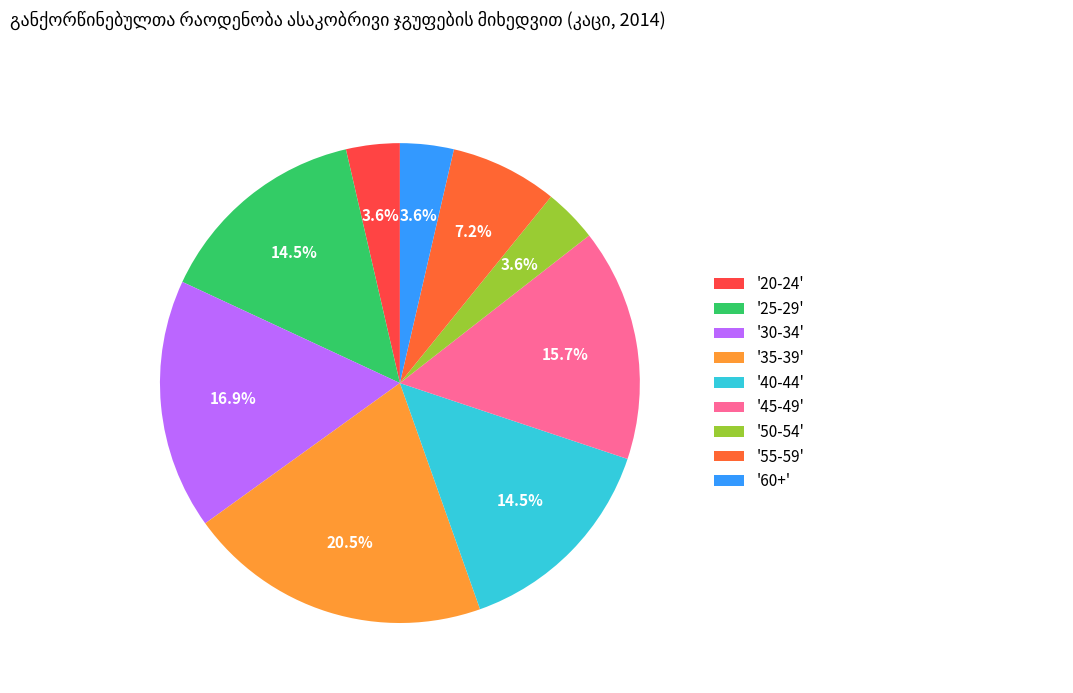

Is there a majority slice in this chart?

No